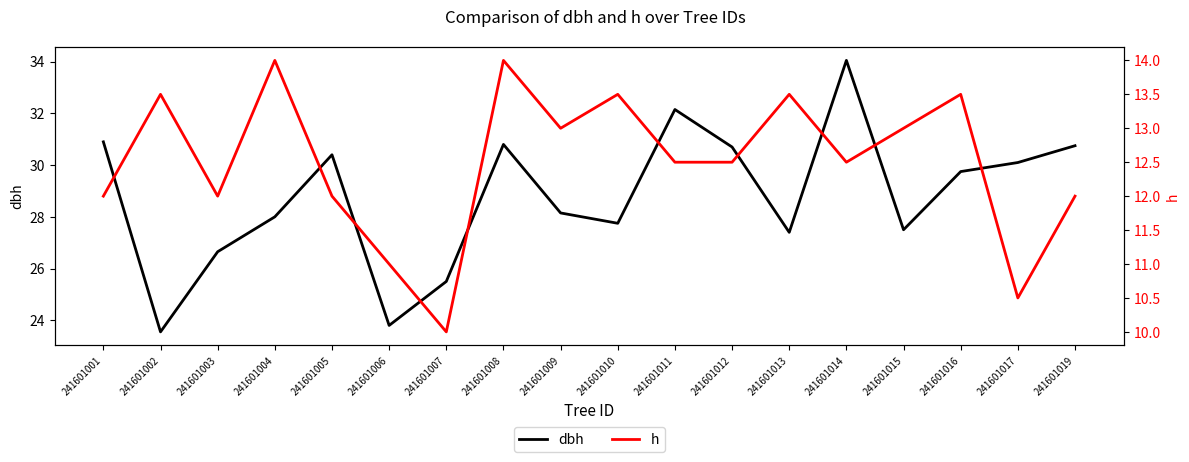

What is the difference between the maximum and second lowest values in the h series?

3.5